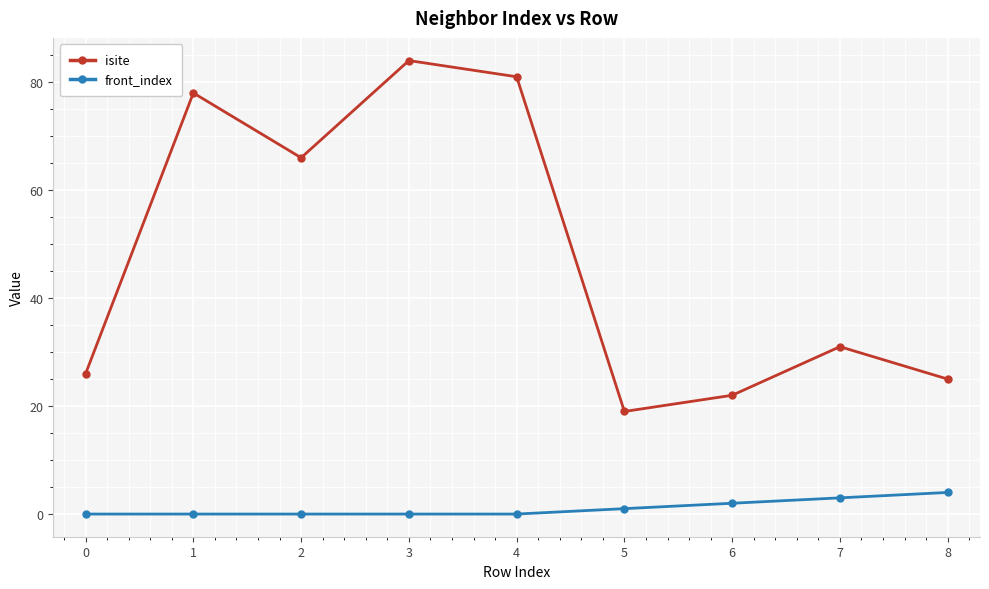

True or false: front_index and isite intersect in this chart.

False